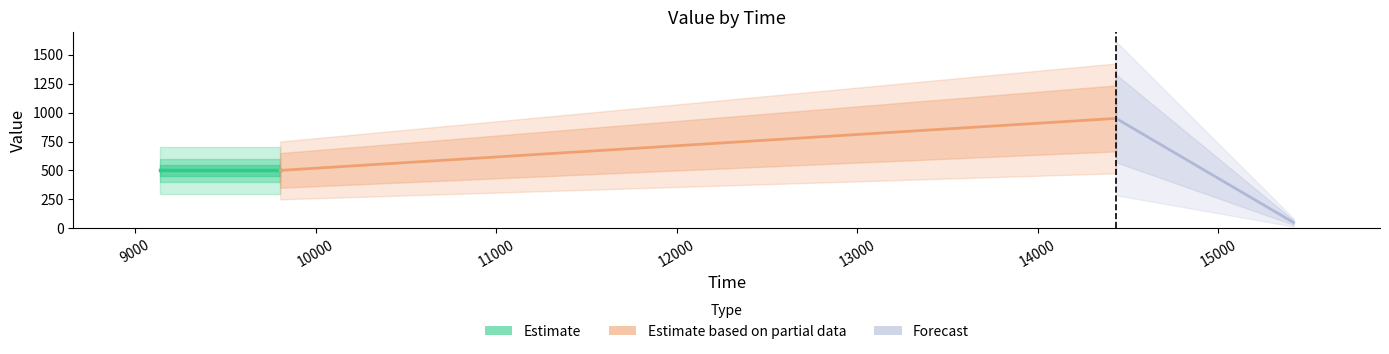

What is the sum of all values?

6.0